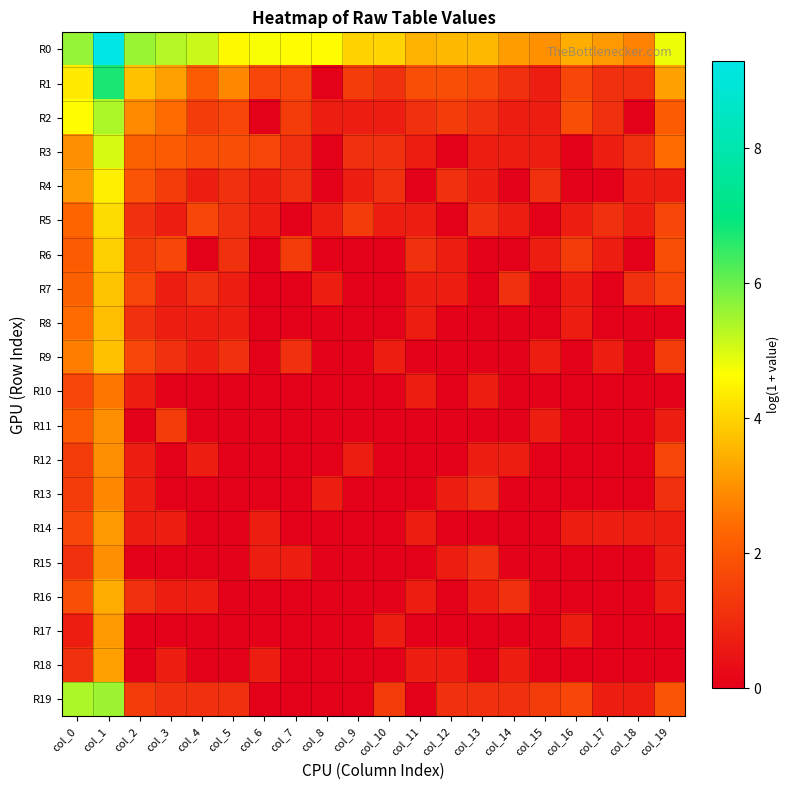

Count the number of data series in this chart.

20